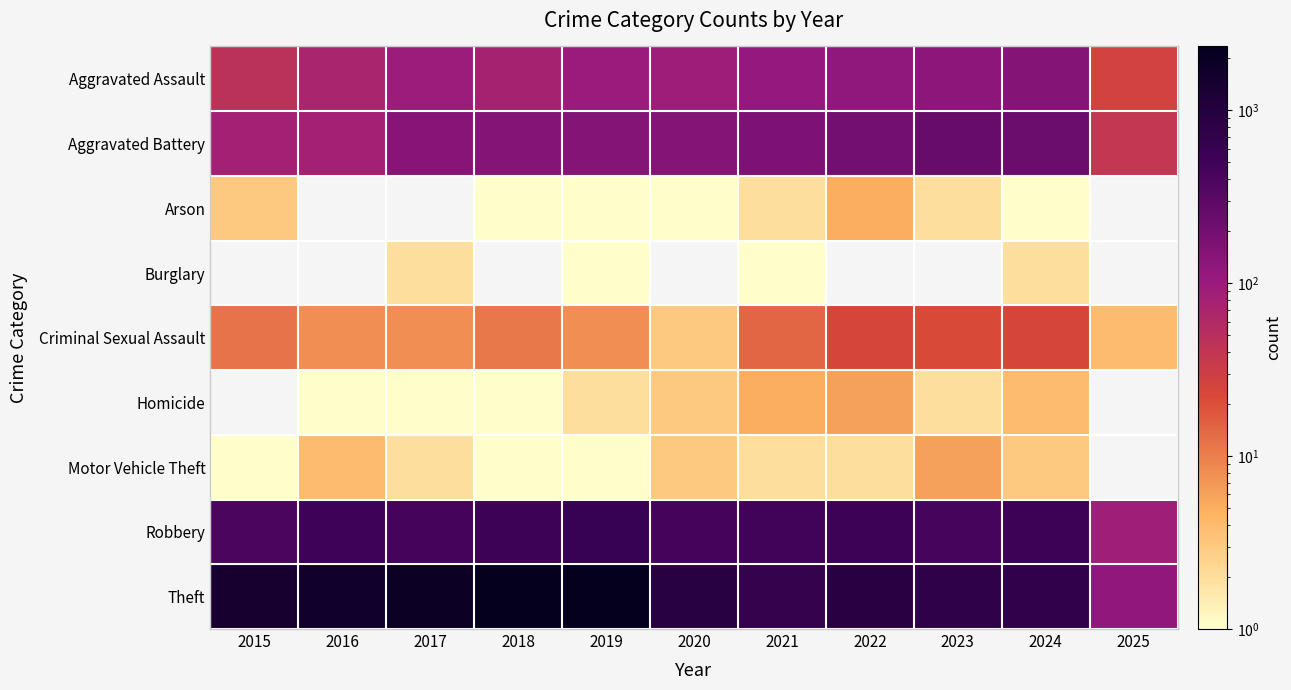

Which series changed the most between 2018 and 2021?

Theft